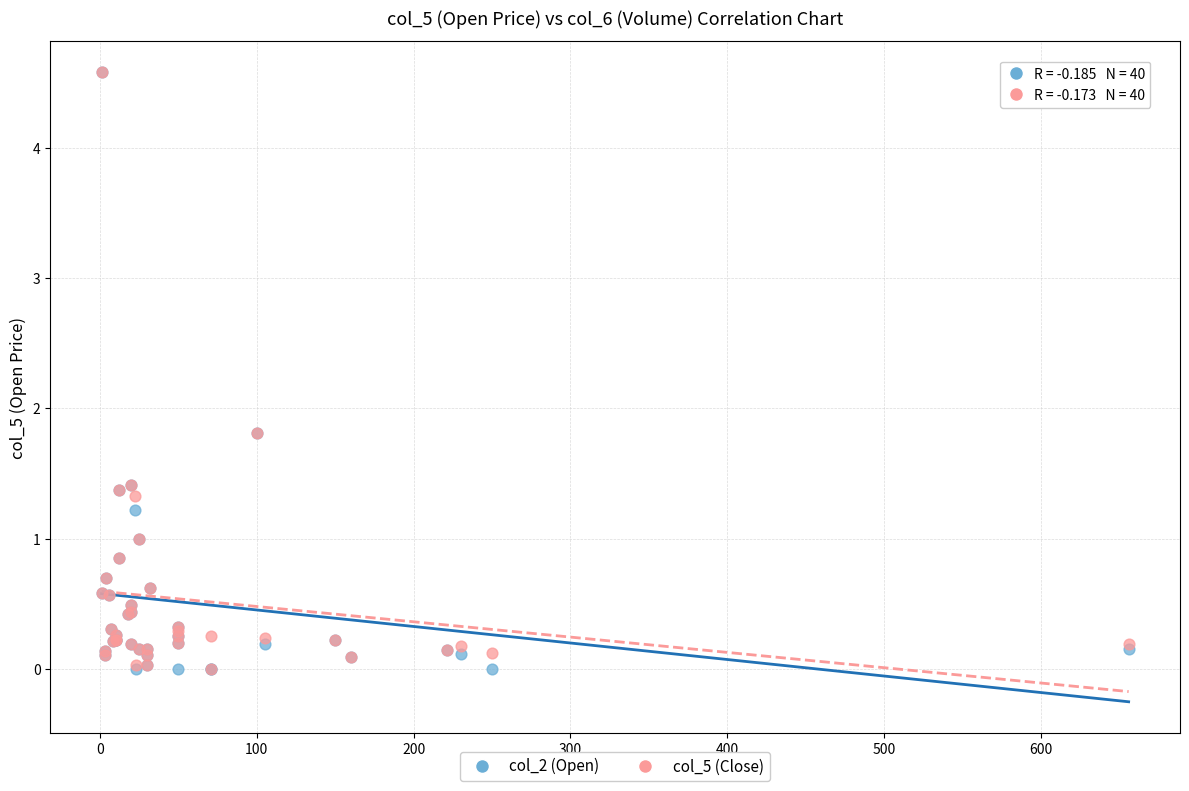

What are all the series names shown in the legend?

col_2 (Open), col_5 (Close)